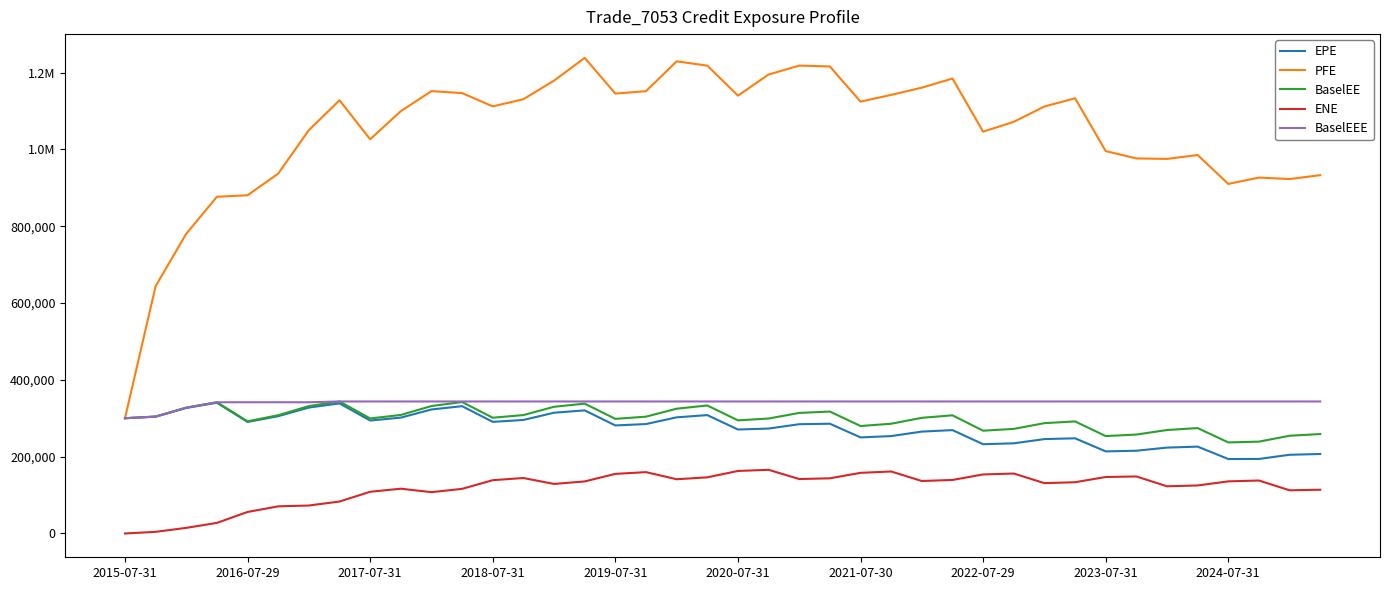

At which category is the sum across all series the highest?

15